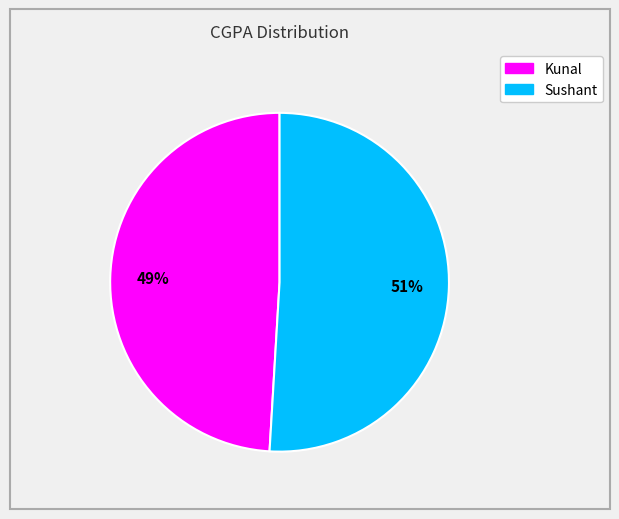

Rank the categories by value from highest to lowest.

Sushant, Kunal